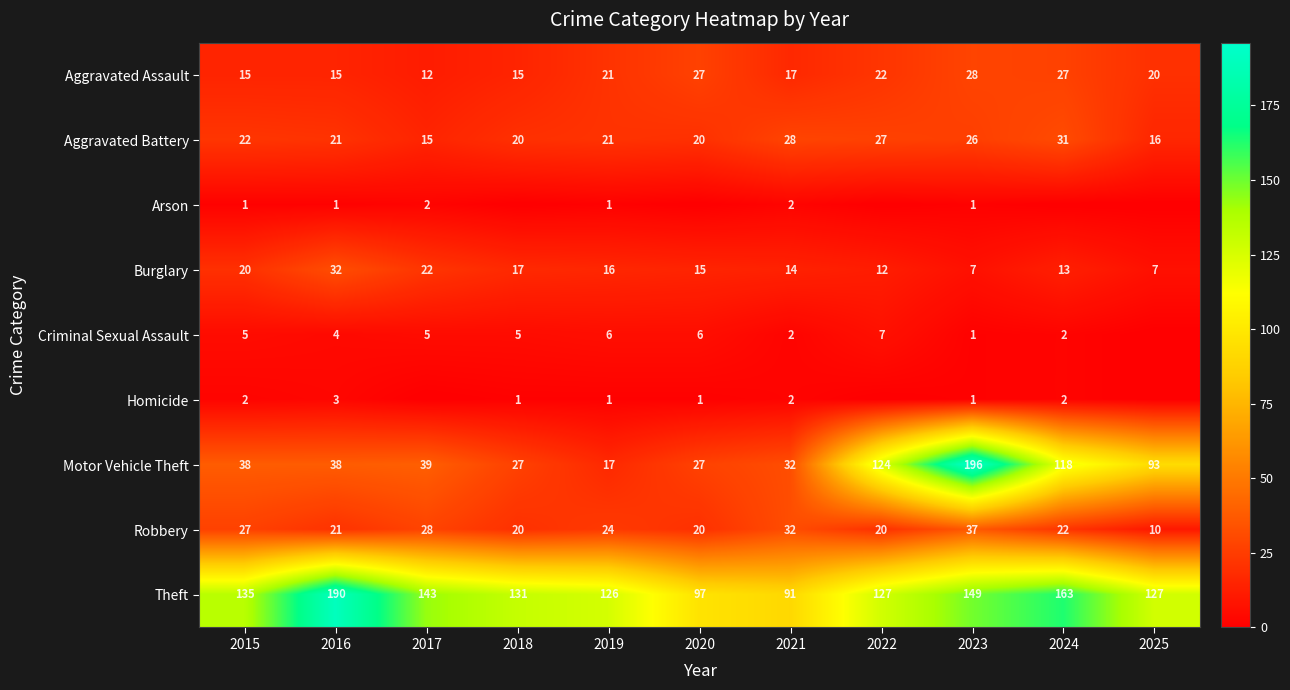

Read the Theft value at 2018, to the nearest 10.

130